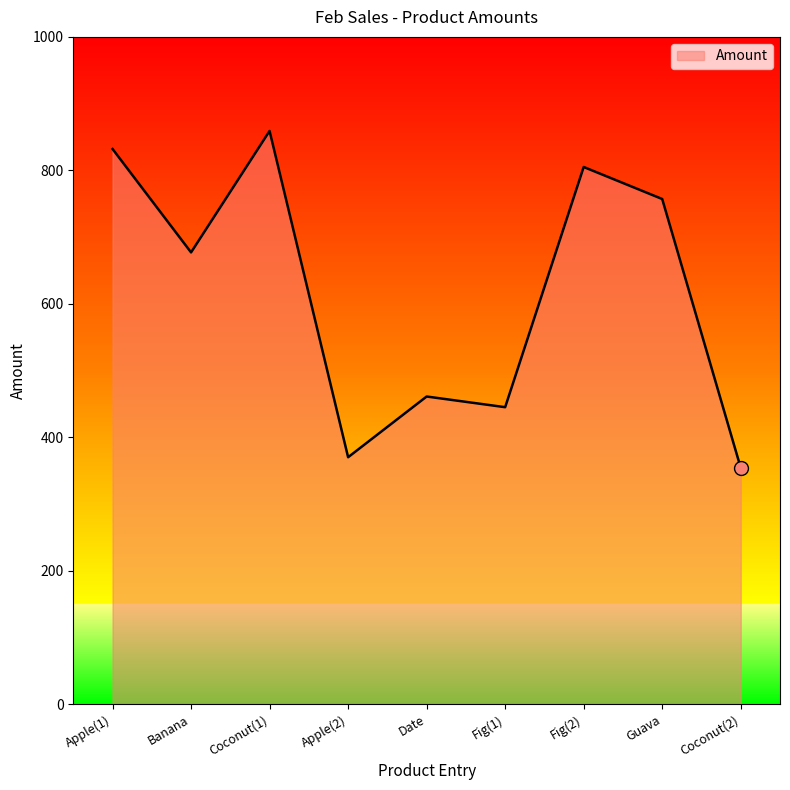

At which label is the value closest to 606?

Banana